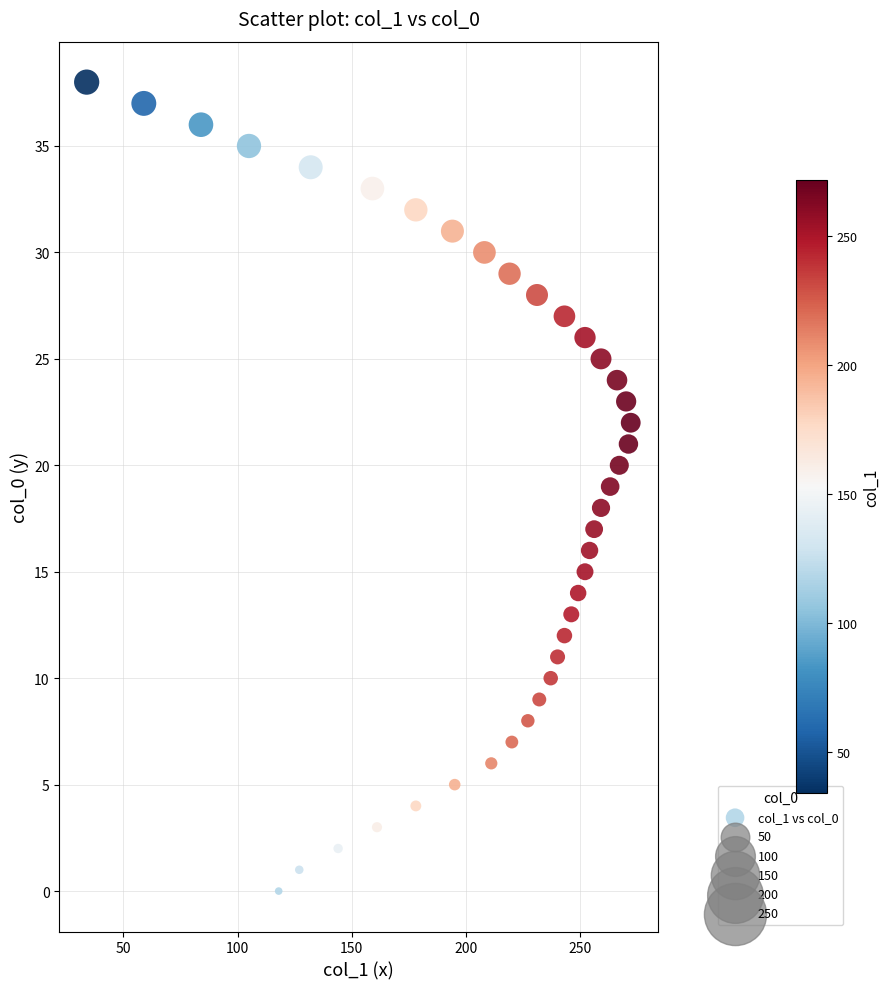

What is the range of Y values (max minus min)?

38